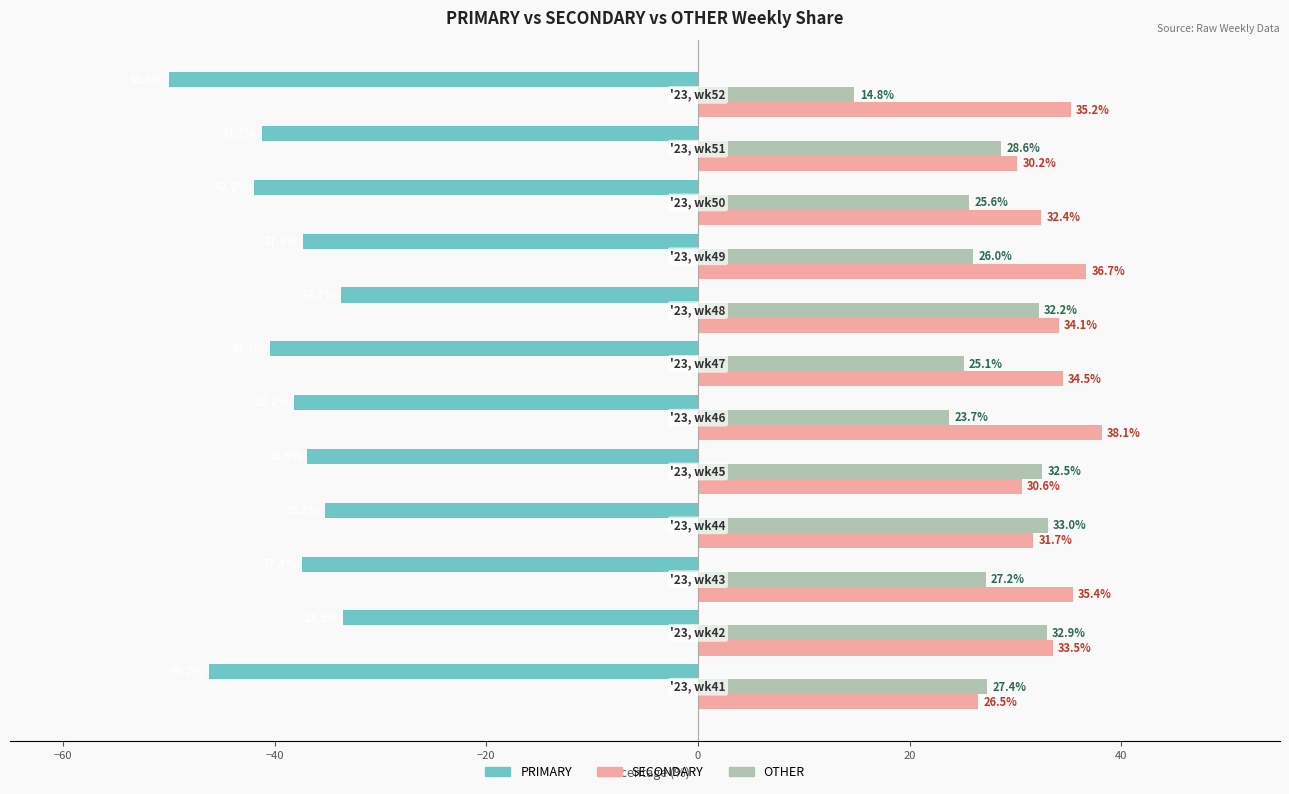

Which series has the largest total across all categories?

SECONDARY